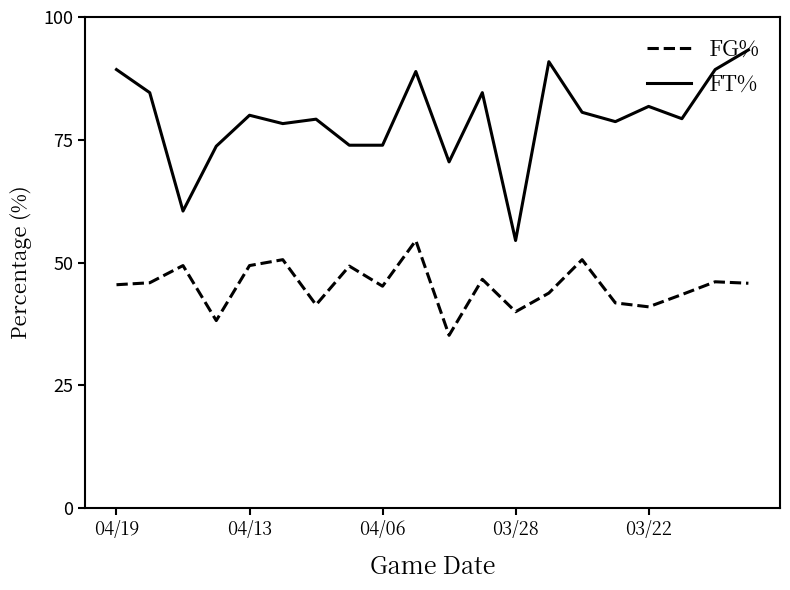

What is the maximum value shown in the chart?

93.3